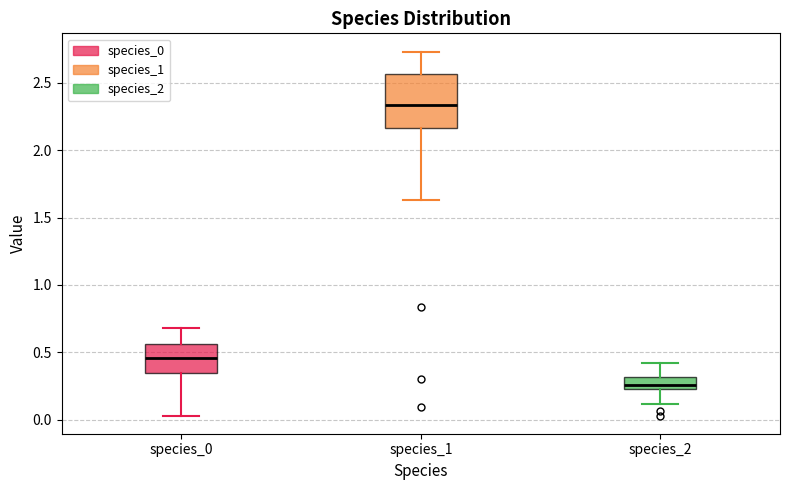

Reading left to right, transcribe this box plot: for each box, give where its median line is, the range the box spans, and where its two whiskers end, as read against the y-axis. The values are not printed on the chart, so give them approximately, as read against the axis.

species_0: median 0.45, box 0.35 to 0.55, whiskers 0.05 to 0.70
species_1: median 2.35, box 2.15 to 2.55, whiskers 1.65 to 2.75
species_2: median 0.25 (just above the box's lower edge), box 0.25 to 0.30, whiskers 0.10 to 0.40